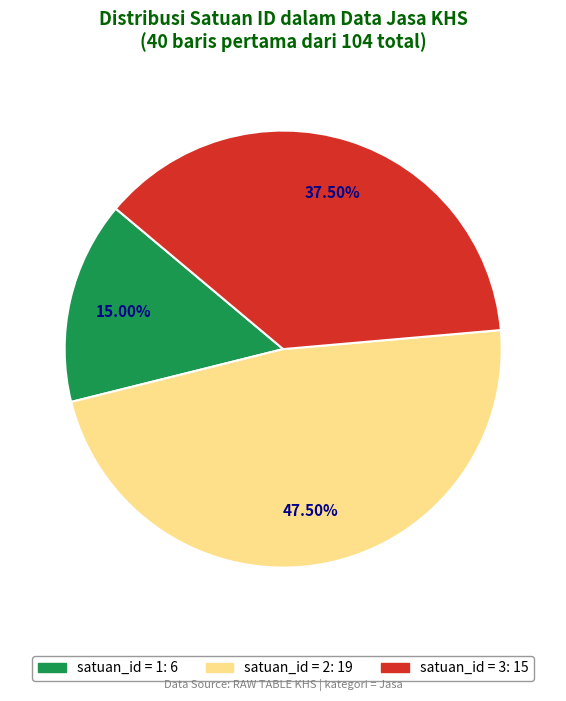

Is there a majority slice in this chart?

No